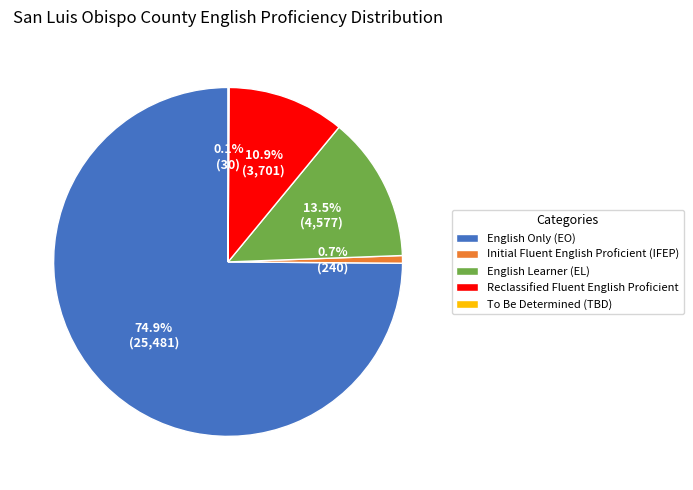

To the nearest percent, what is the average slice percentage?

20%